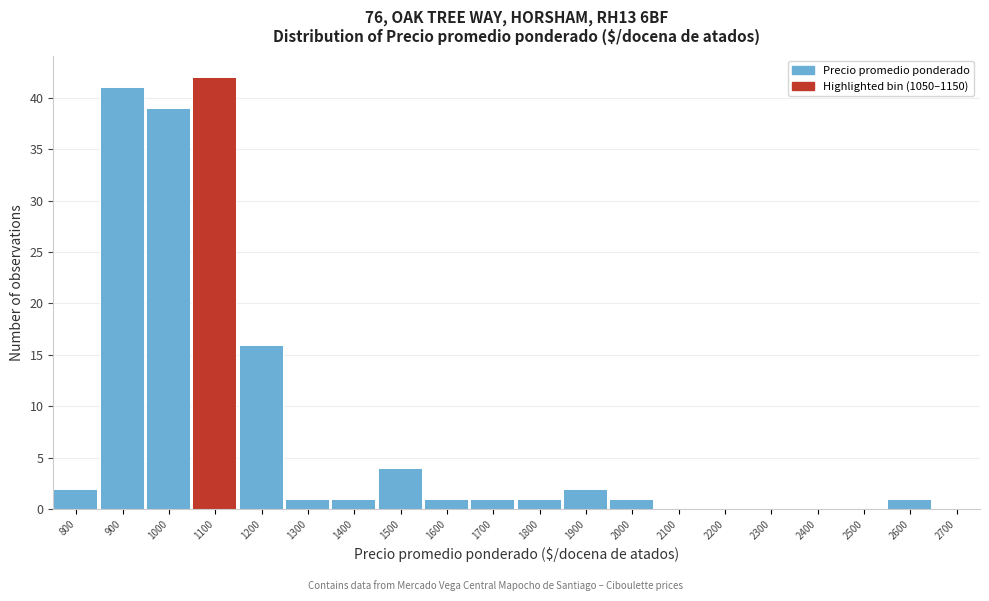

Reading left to right, extract all data points from this chart.

800=2	900=41	1000=39	1100=42	1200=16	1300=1	1400=1	1500=4	1600=1	1700=1	1800=1	1900=2	2000=1	2100=0	2200=0	2300=0	2400=0	2500=0	2600=1	2700=0